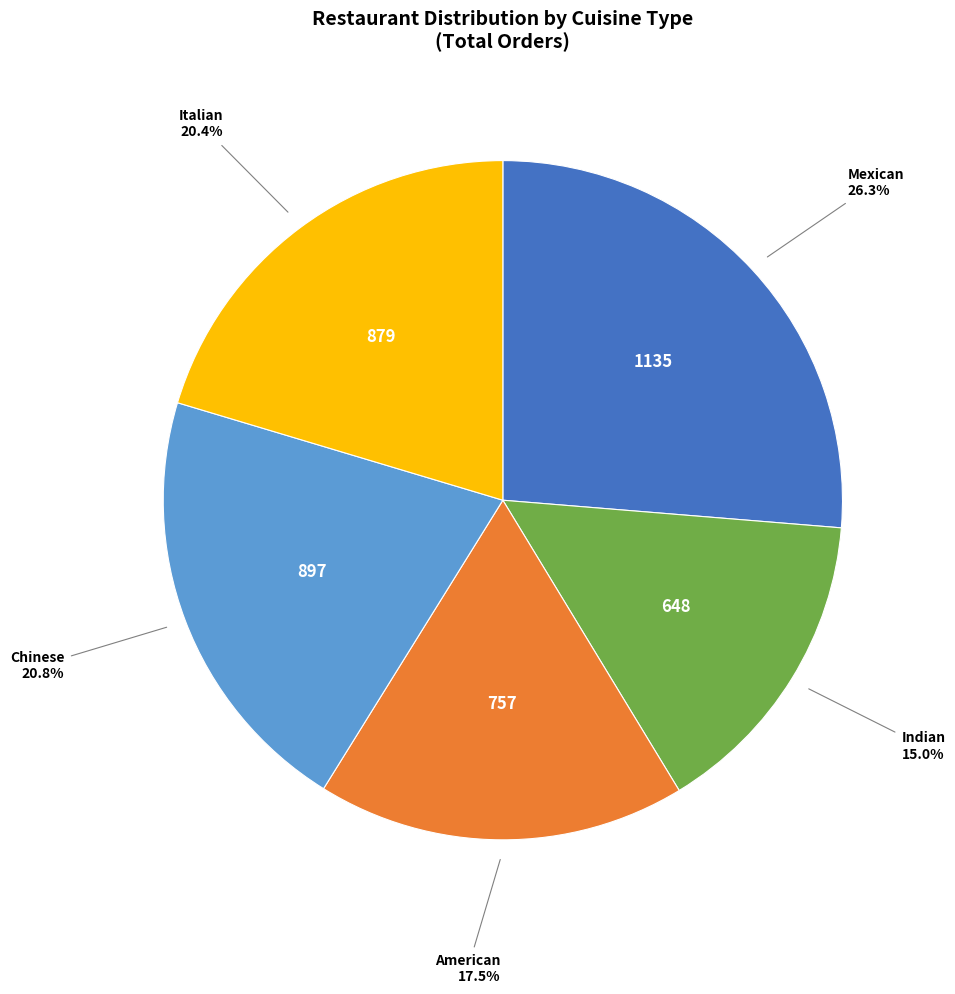

Is there any slice that represents more than half of the pie?

No